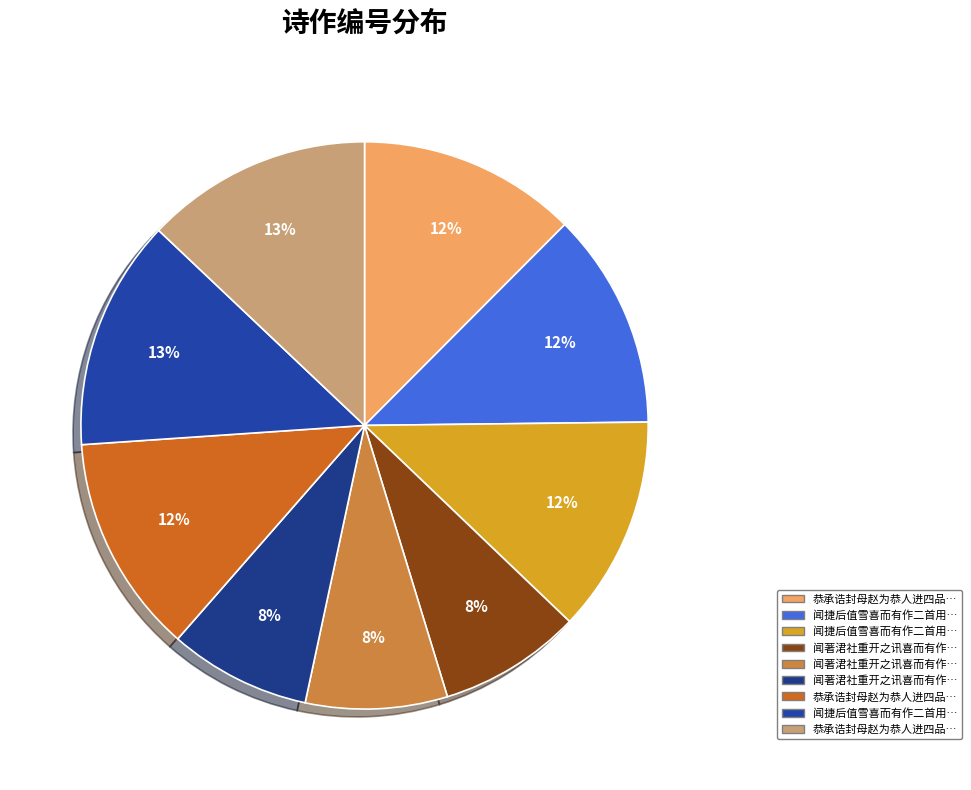

Count the number of slices in the pie.

9